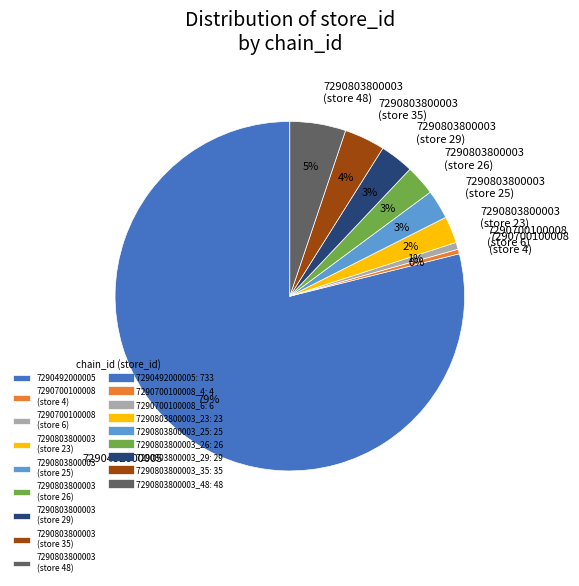

Do 7290700100008 (store 4) and 7290803800003 (store 23) together represent more than half of the pie?

No